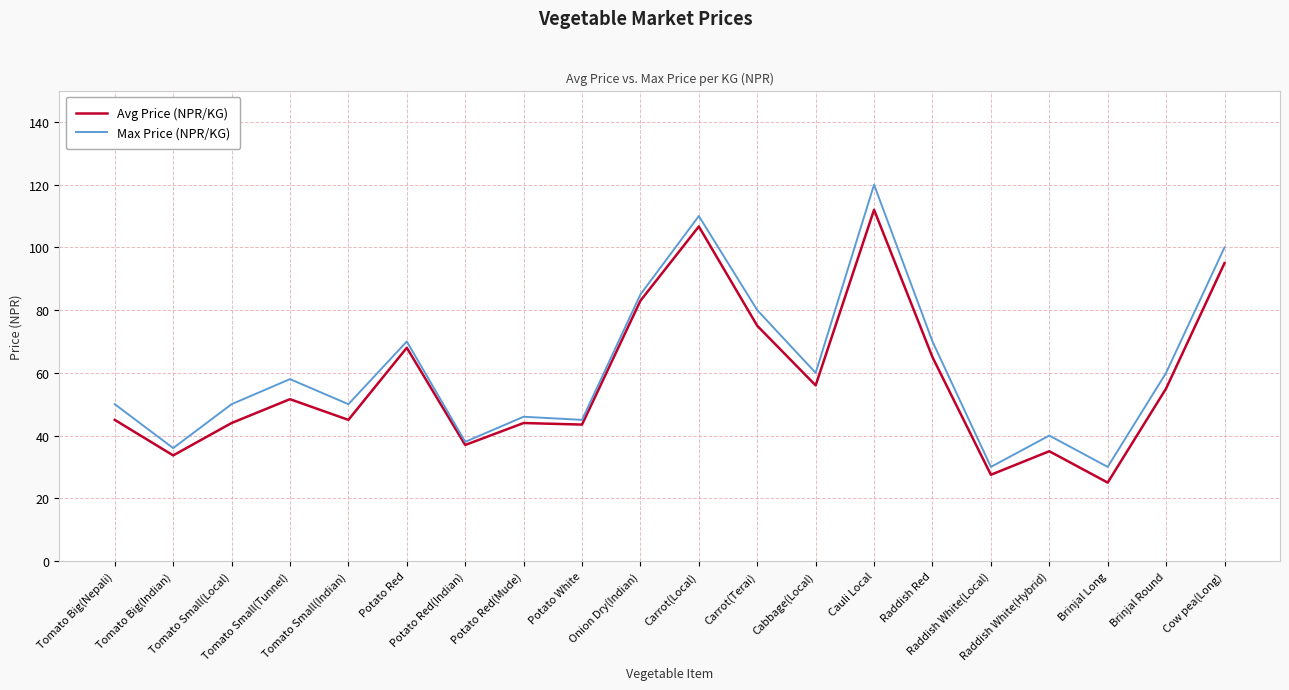

Between Tomato Small(Local) and Carrot(Local), which series saw the biggest shift?

Avg Price (NPR/KG)